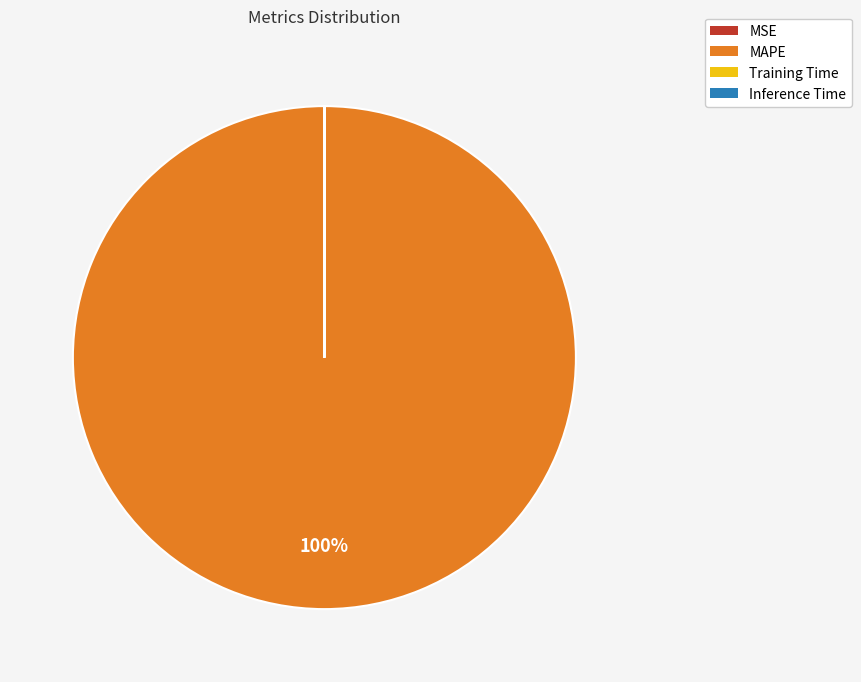

Which slice is the largest?

MAPE